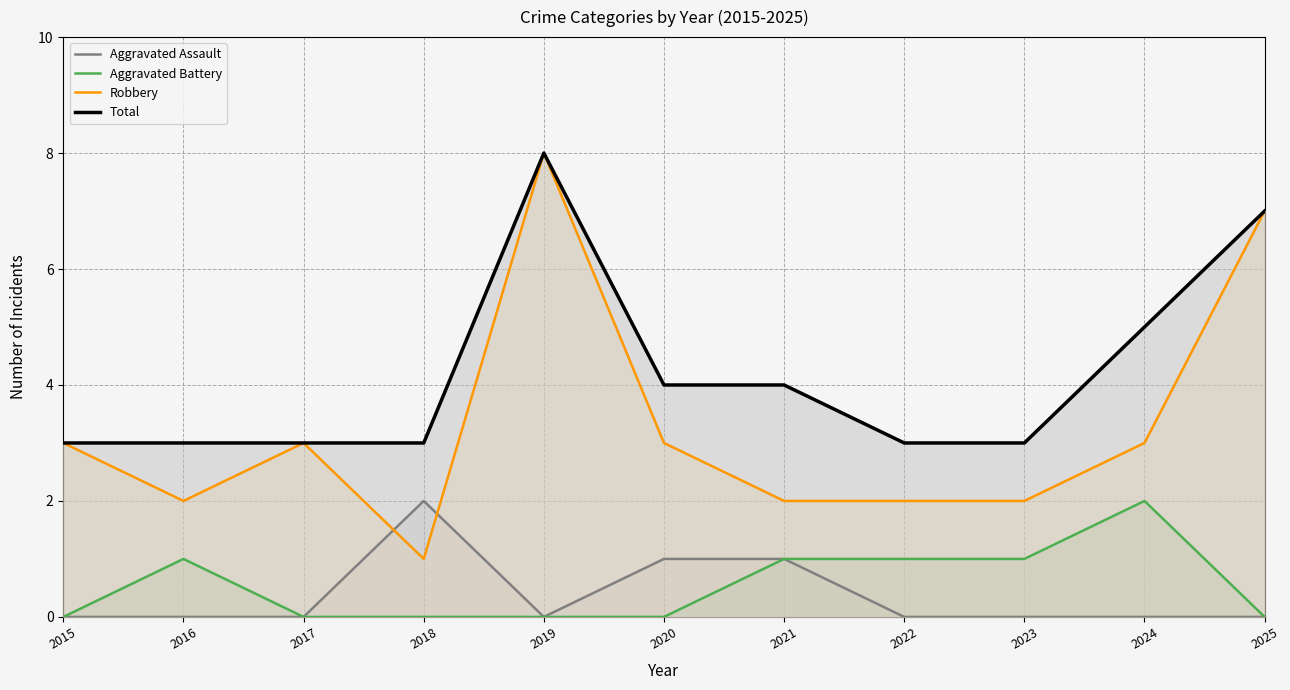

The Aggravated Assault series shows -1 at 2015. True or false?

False